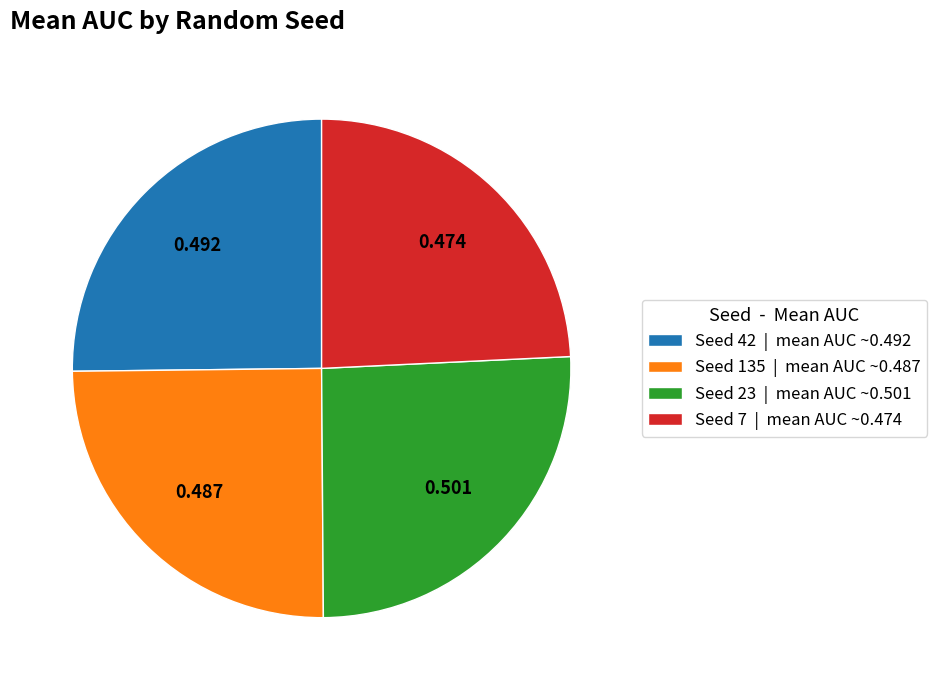

Does Seed 42 | mean AUC ~0.492 represent more than half of the total?

No